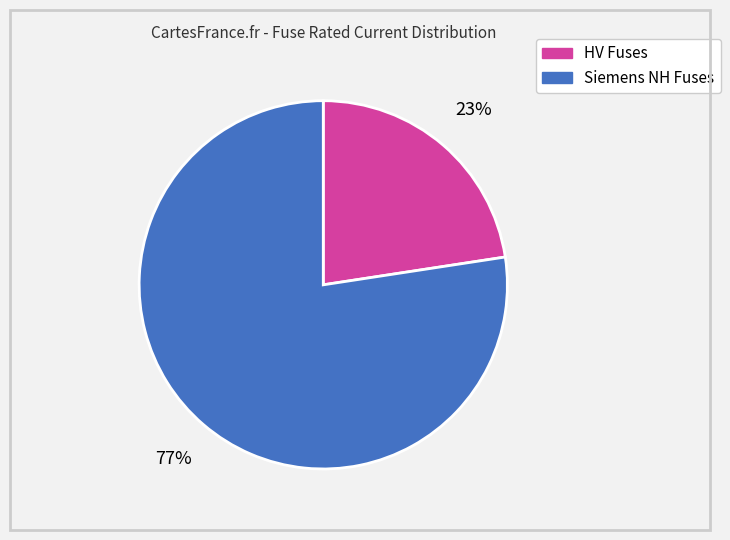

Combined, do HV Fuses and Siemens NH Fuses account for over 50%?

Yes